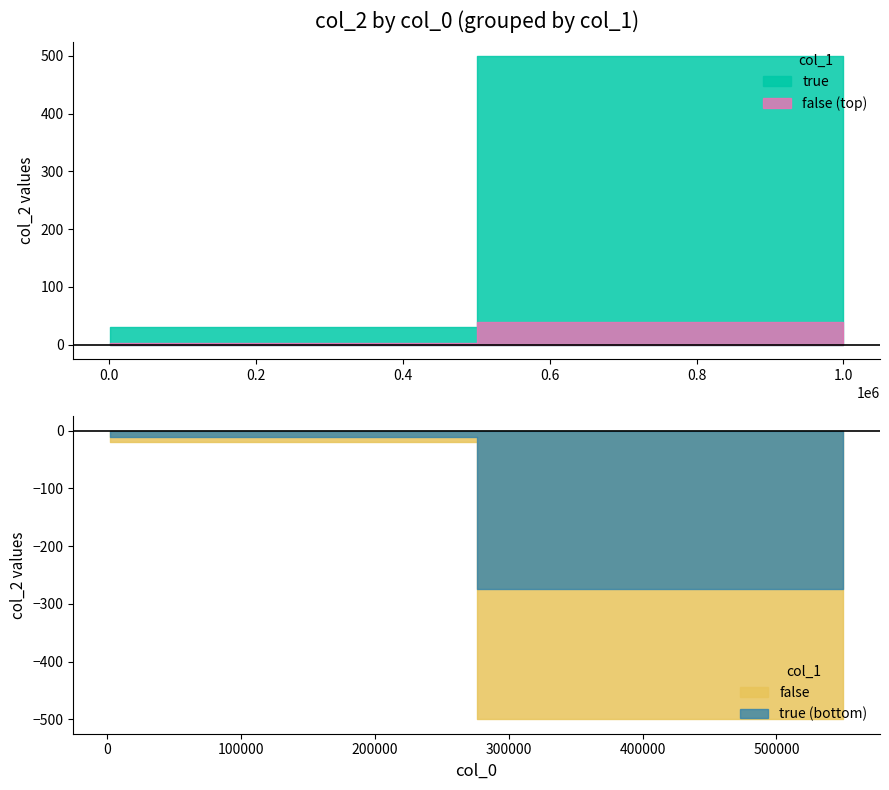

True or false: false has a value of 20 at 1000.

True